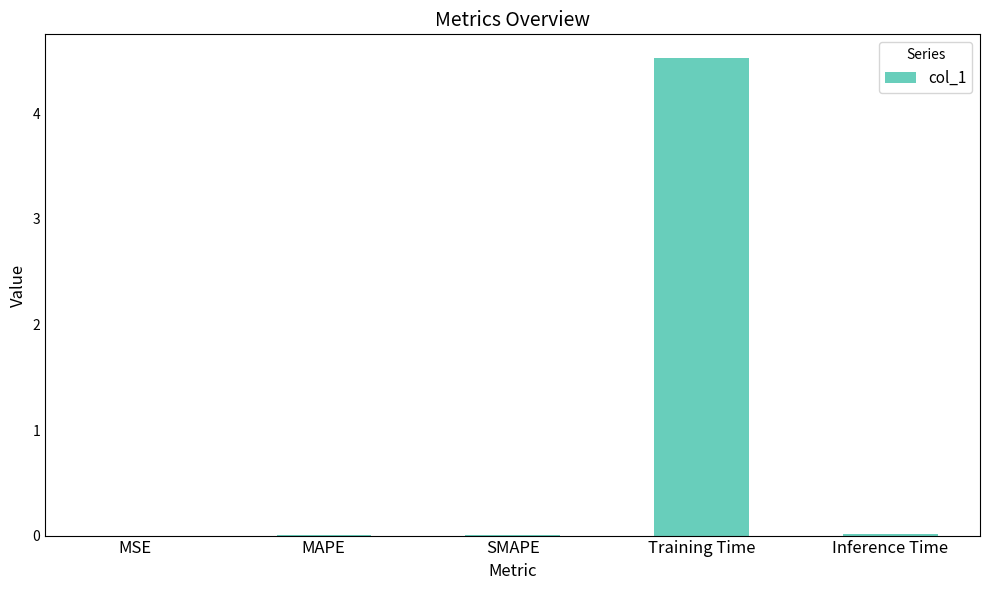

The value at MSE is 0.0. True or false?

True